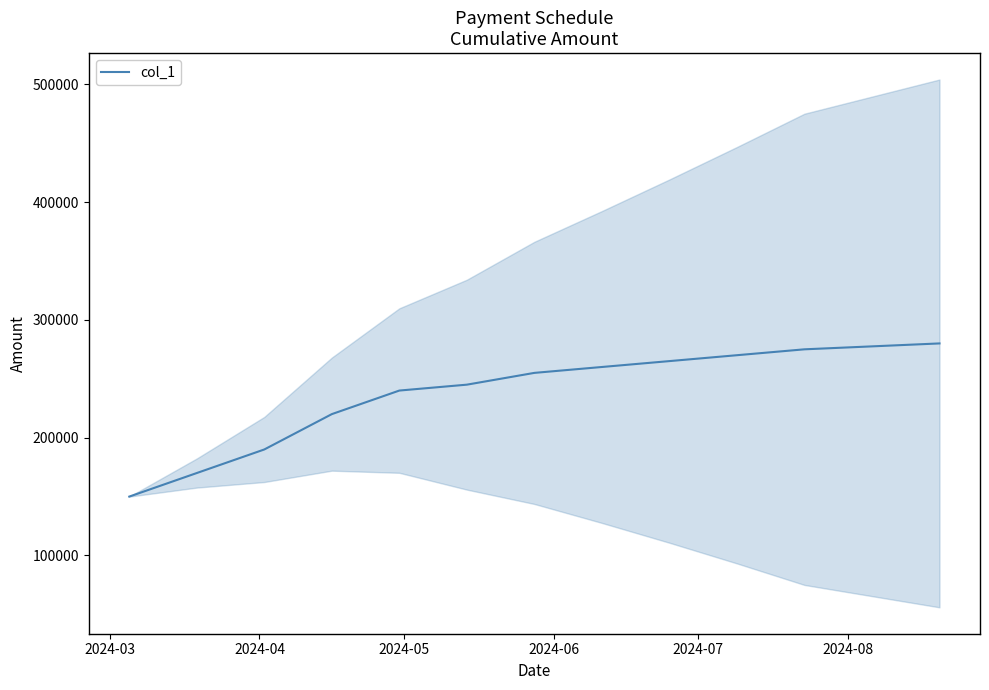

What is the minimum value shown in the chart?

150000